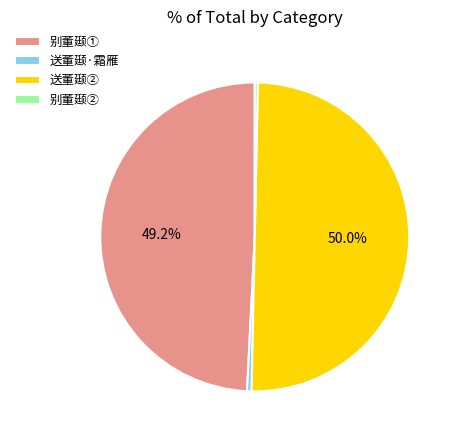

Between 送董颋② and 别董颋①, which is larger?

送董颋②